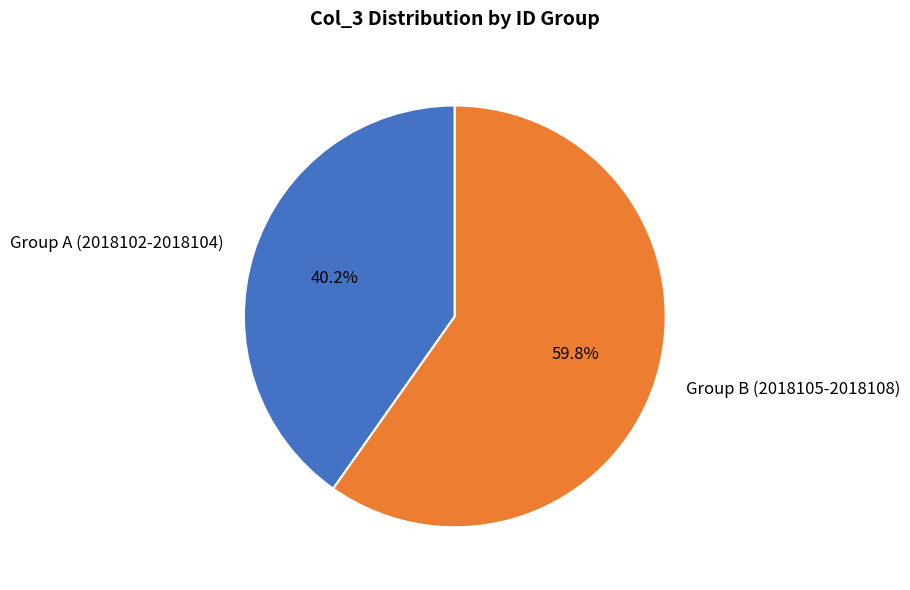

Rank the categories by value from lowest to highest.

Group A (2018102-2018104), Group B (2018105-2018108)